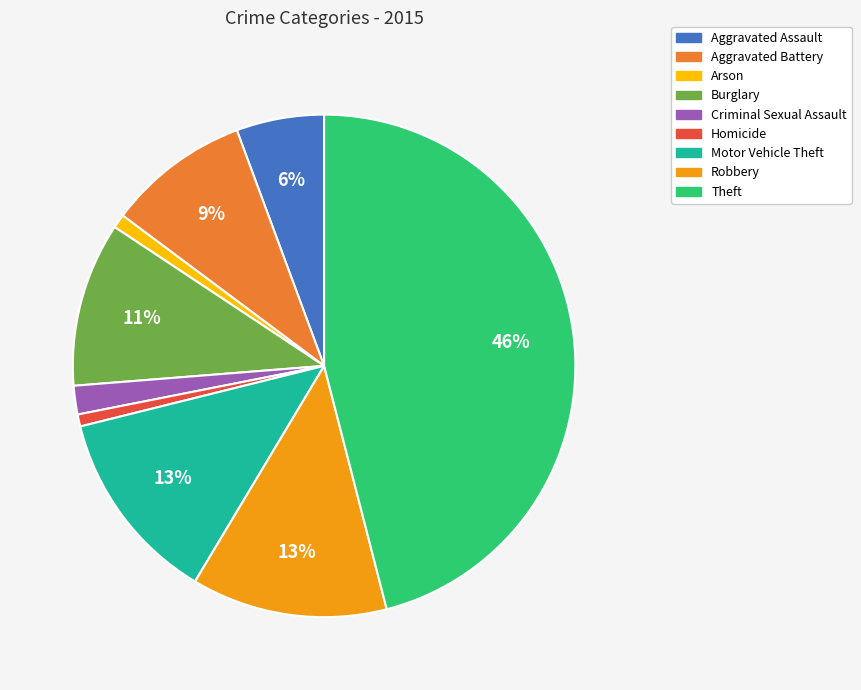

Does any single category account for the majority?

No